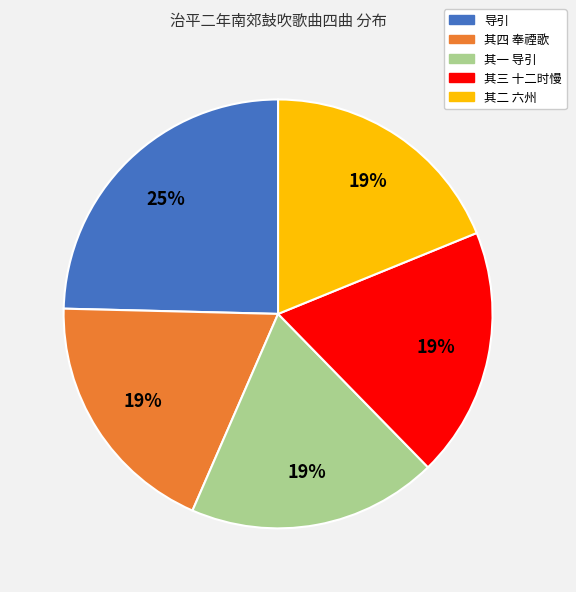

What is the ratio of the value at 其四 奉禋歌 to the value at 其一 导引?

1.0